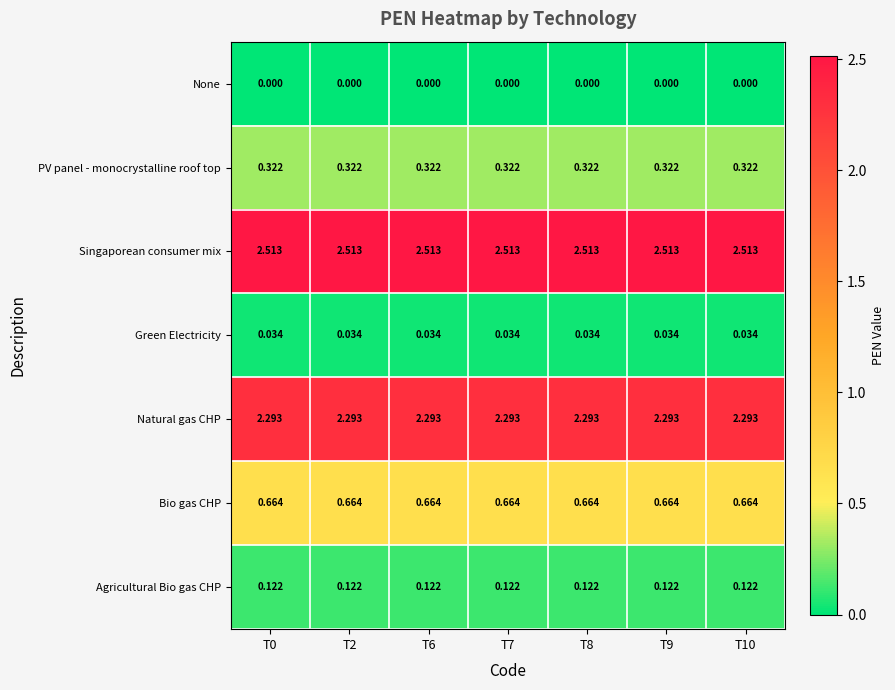

Is the value of Natural gas CHP at T2 greater than the value of None at T7?

Yes